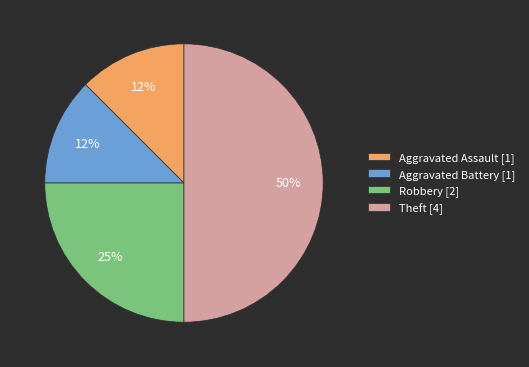

True or false: Aggravated Assault accounts for 2% of the total.

False